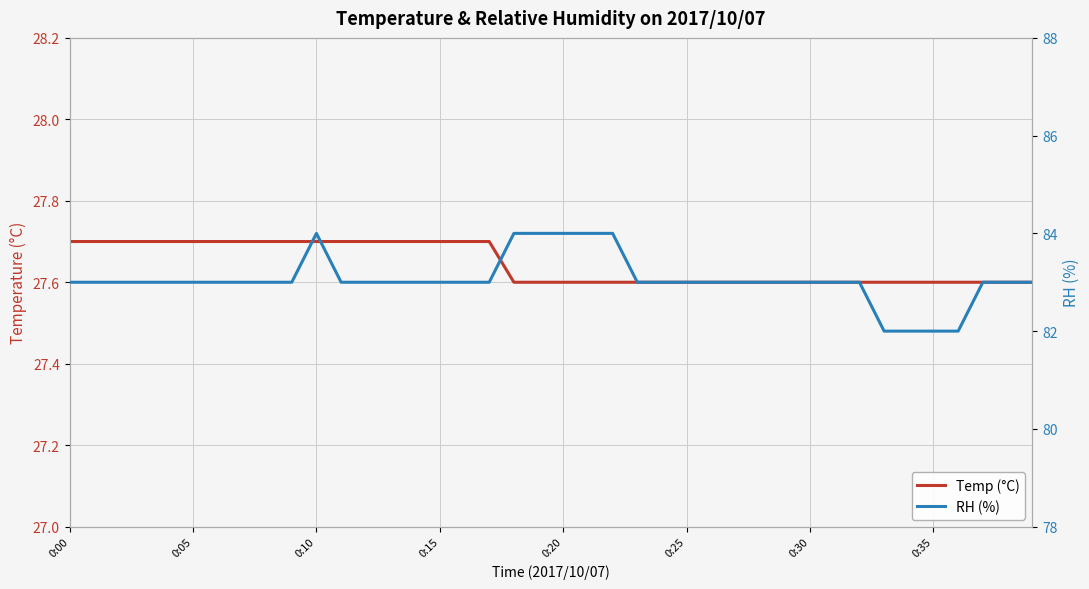

True or false: RH (%) and Temp (°C) intersect in this chart.

False